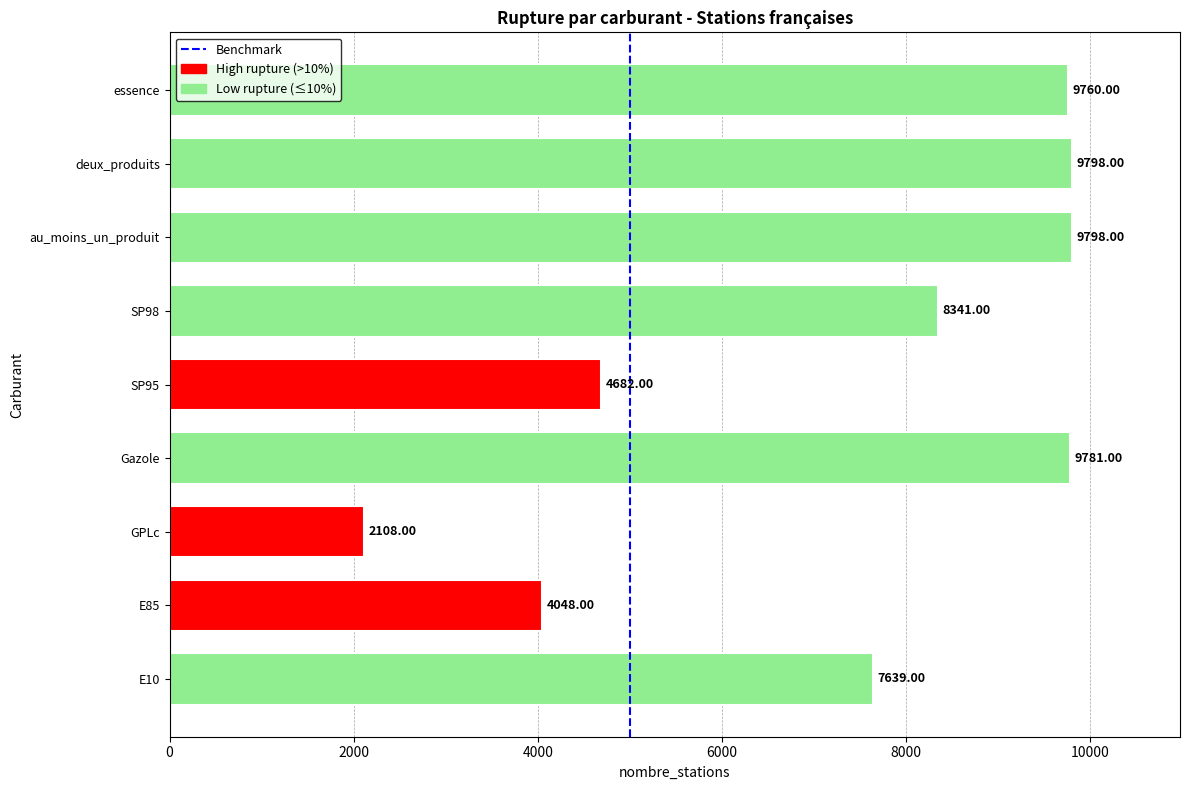

Are the bars horizontal?

Yes